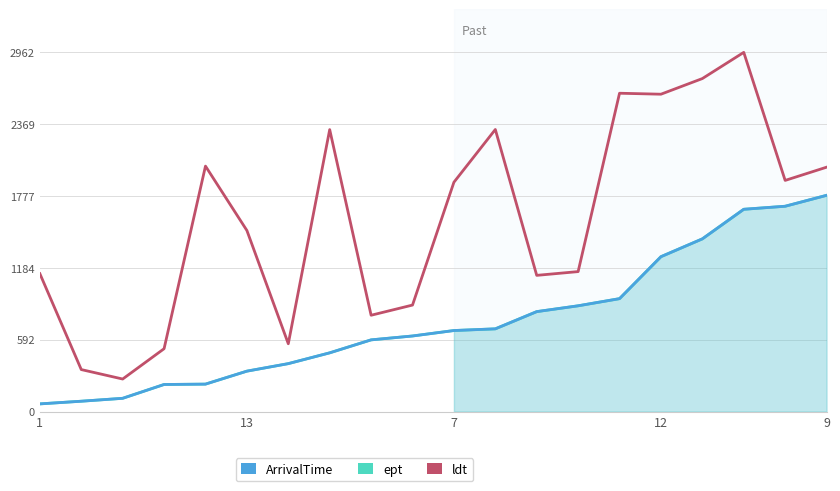

List the series in order of their peak value, lowest first.

ArrivalTime, ept, ldt